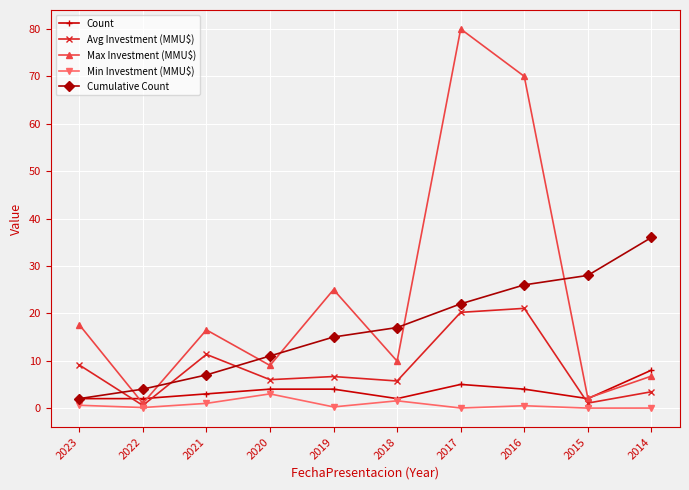

Which series has the largest range (max minus min)?

Max Investment (MMU$)